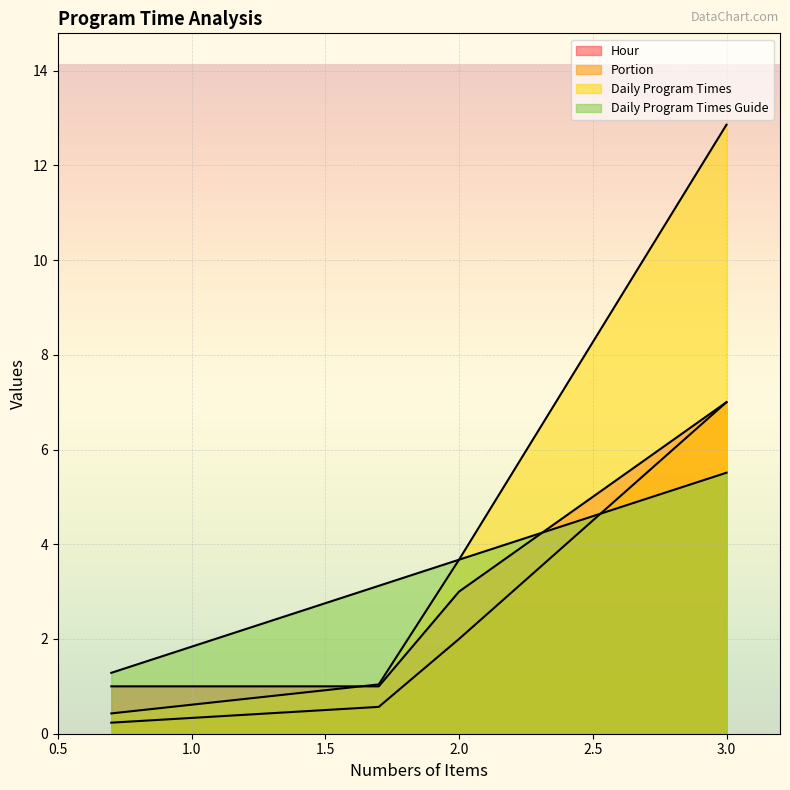

Which series changed the most between A and C?

Daily Program Times